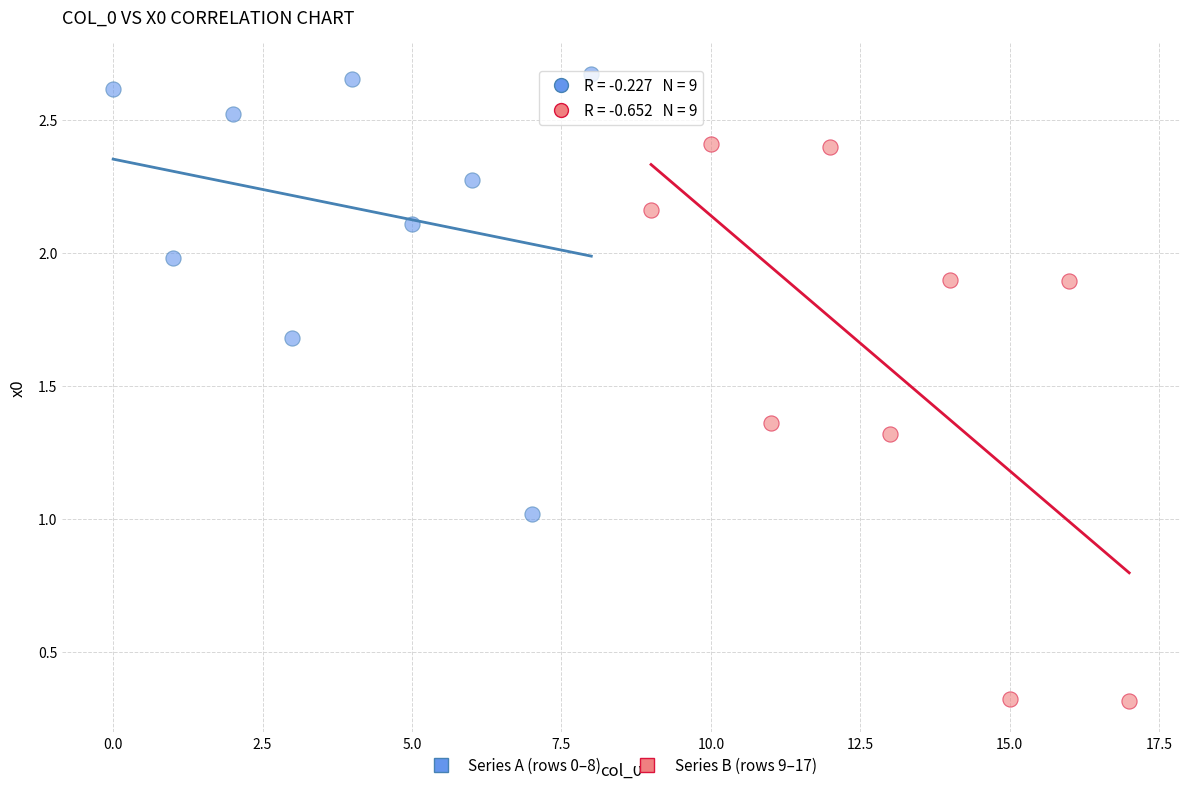

Which series has the widest spread of Y values?

Series B (rows 9–17)